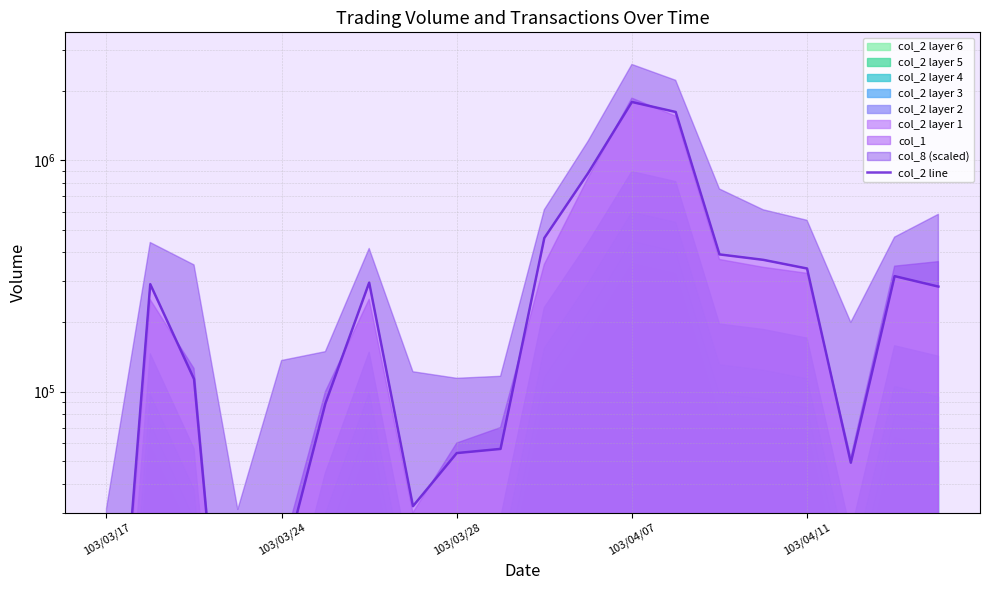

Is it true that the value at 5 is 89000?

True